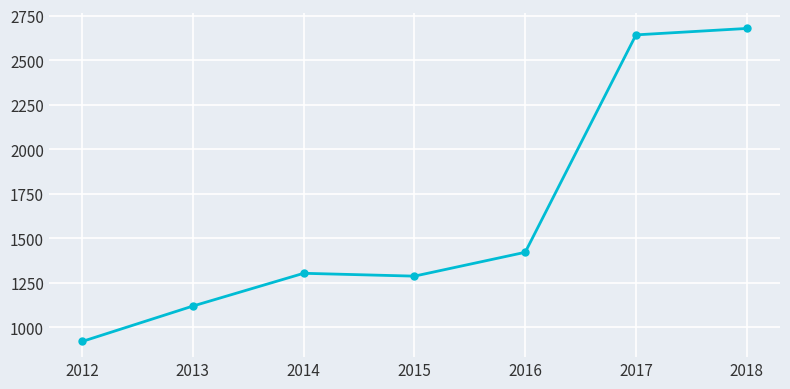

How many interior local peaks (higher than both neighbors) does the data have?

1